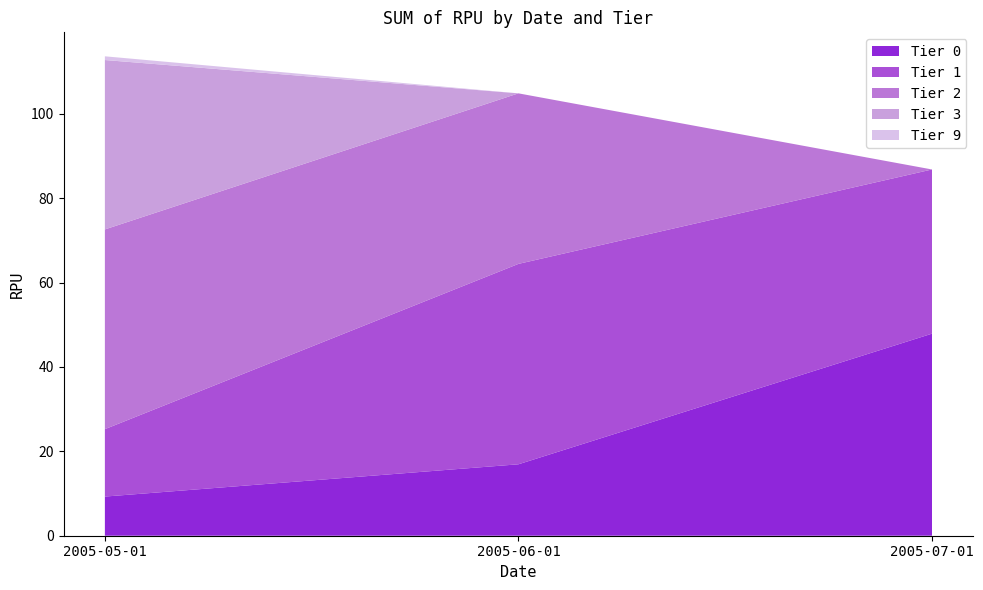

Reading right to left, extract all data points from this chart.

Tier 0: 2005-07-01=47.9	2005-06-01=16.9	2005-05-01=9.3
Tier 1: 2005-07-01=38.9	2005-06-01=47.5	2005-05-01=16.0
Tier 2: 2005-07-01=0.0	2005-06-01=40.4	2005-05-01=47.3
Tier 3: 2005-07-01=0.0	2005-06-01=0.0	2005-05-01=40.1
Tier 9: 2005-07-01=0.0	2005-06-01=0.0	2005-05-01=0.9